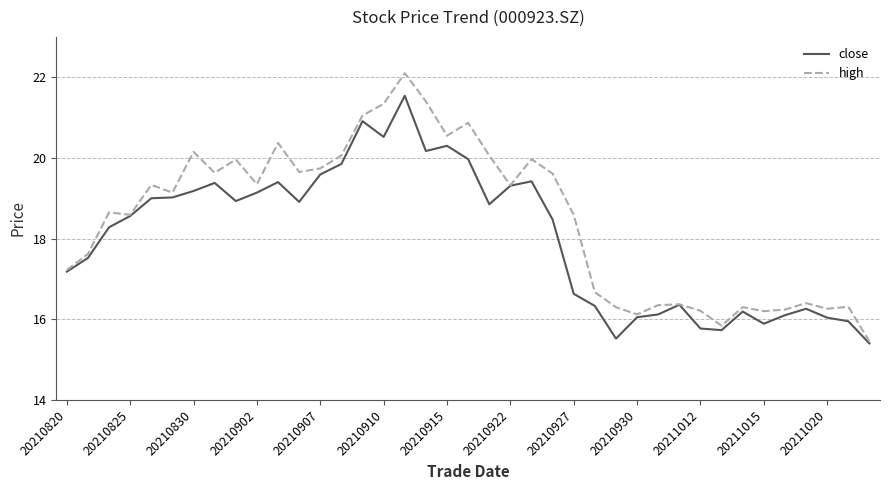

Which series has the largest total across all categories?

high